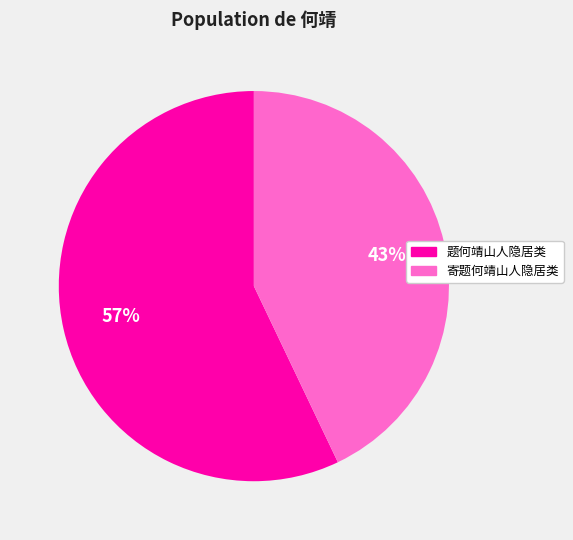

To the nearest percent, what is the average slice percentage?

50%